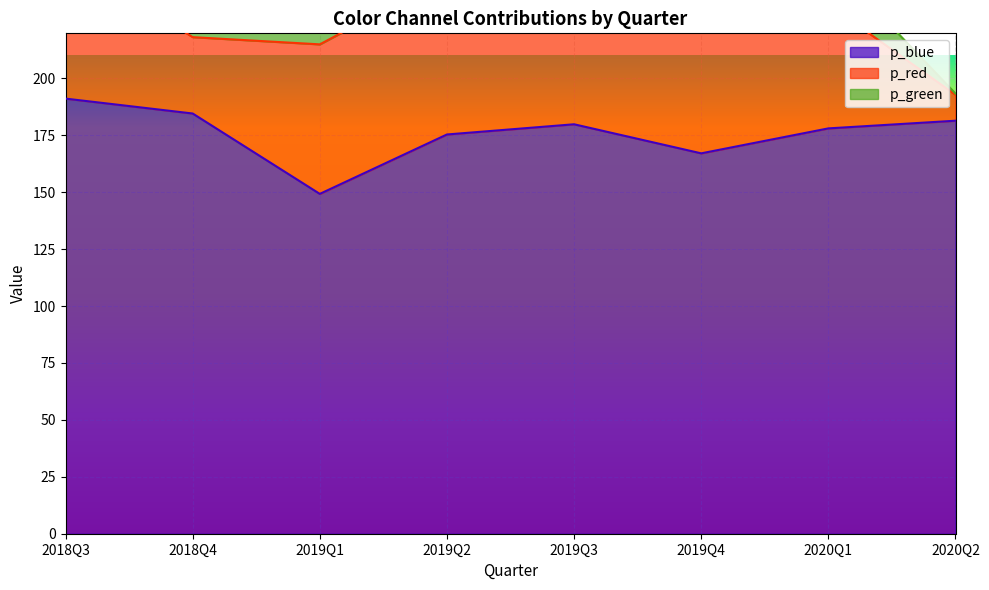

What is the average value of the p_green series?

43.5